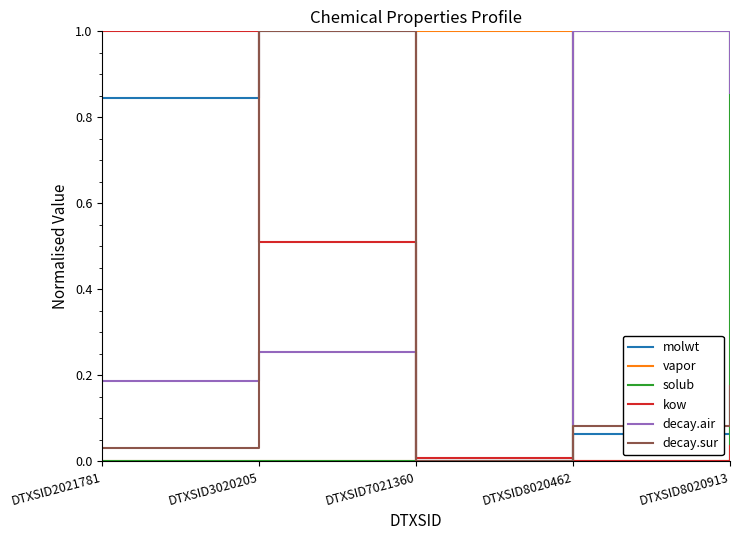

Which category has the lowest value in the decay.sur series?

DTXSID7021360